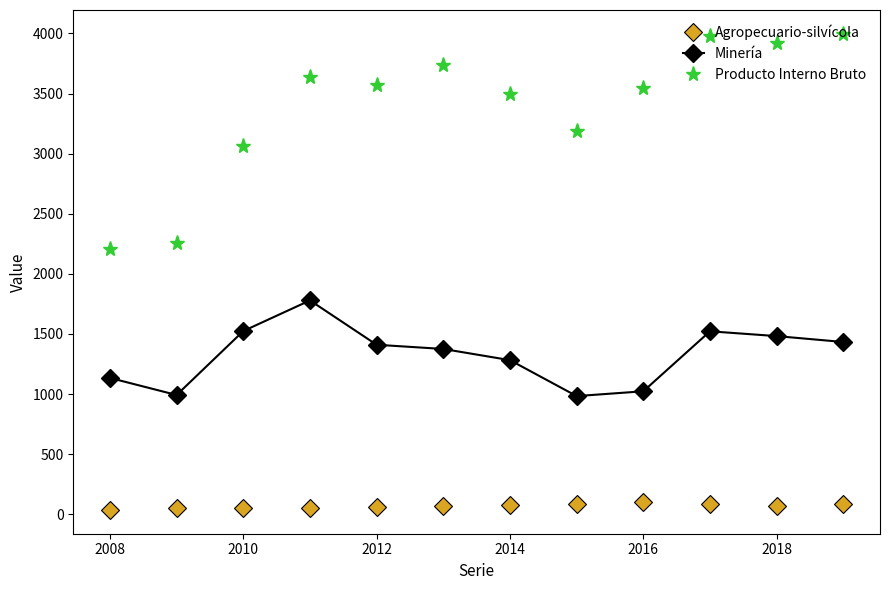

What is the sum of all Minería values?

15939